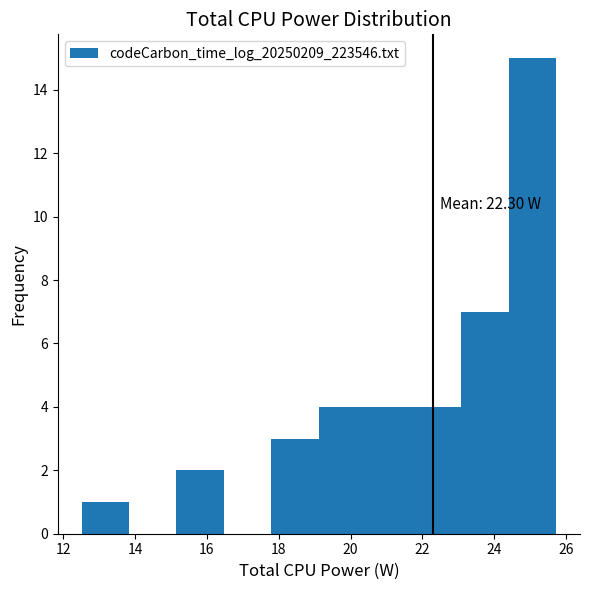

Over which range of the x-axis is the bar tallest?

24.4 to 25.8